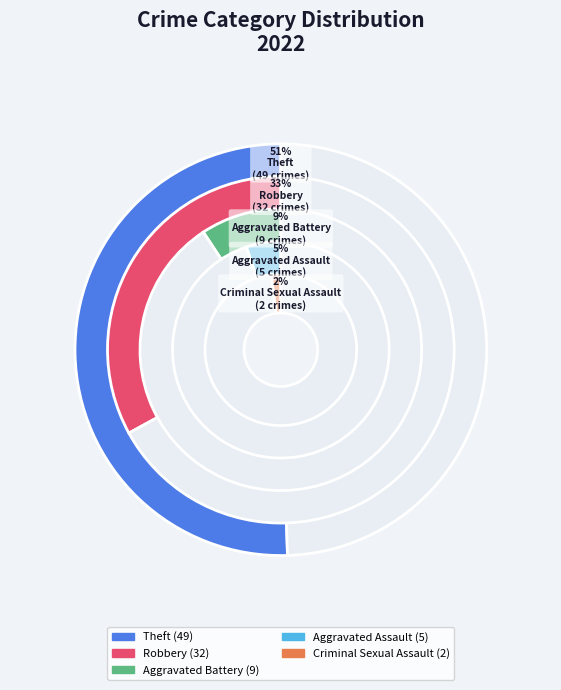

Is there any slice that represents more than half of the pie?

Yes